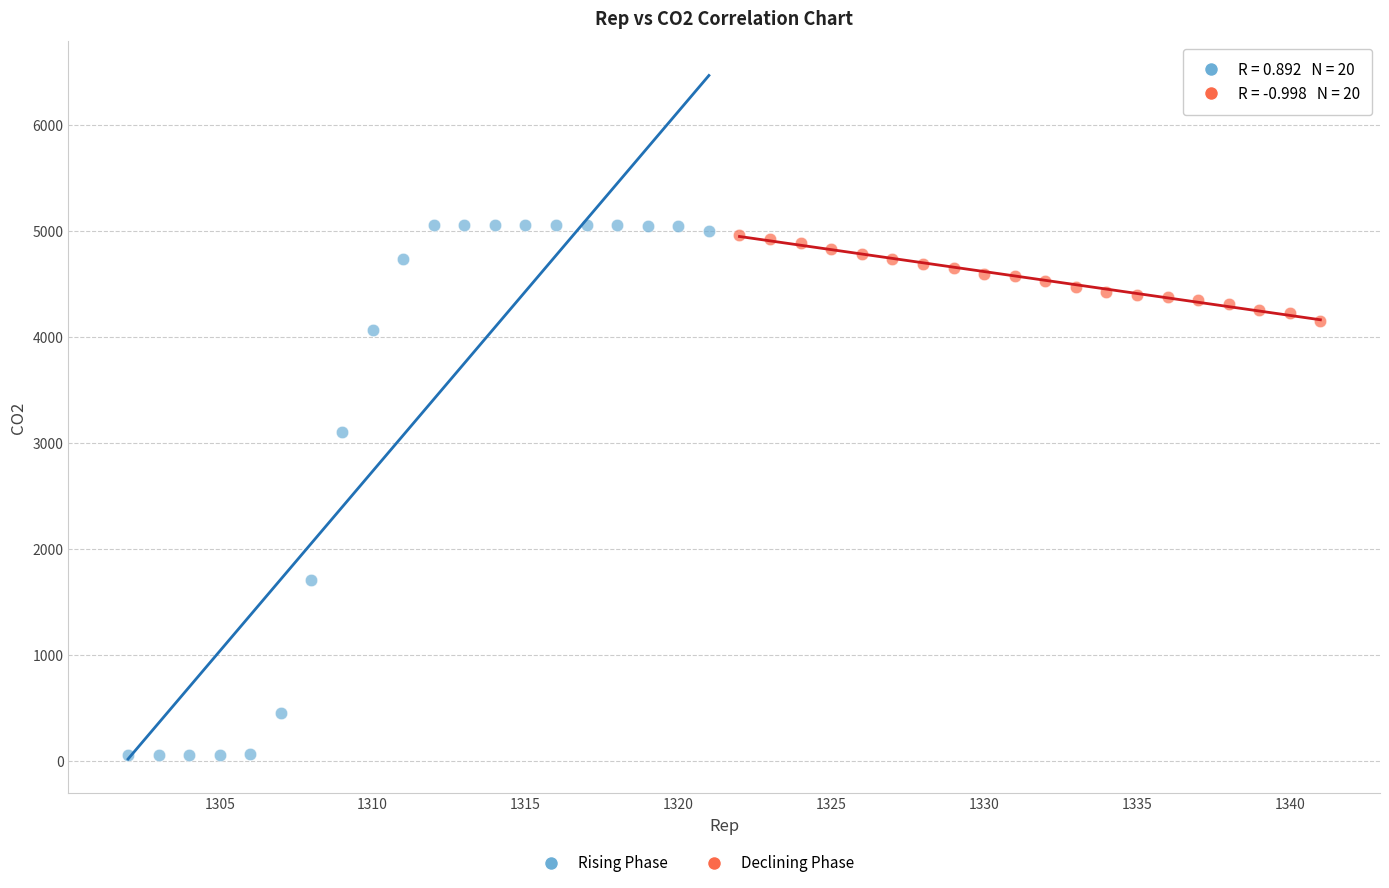

Which series has the largest Y range (max minus min)?

Rising Phase